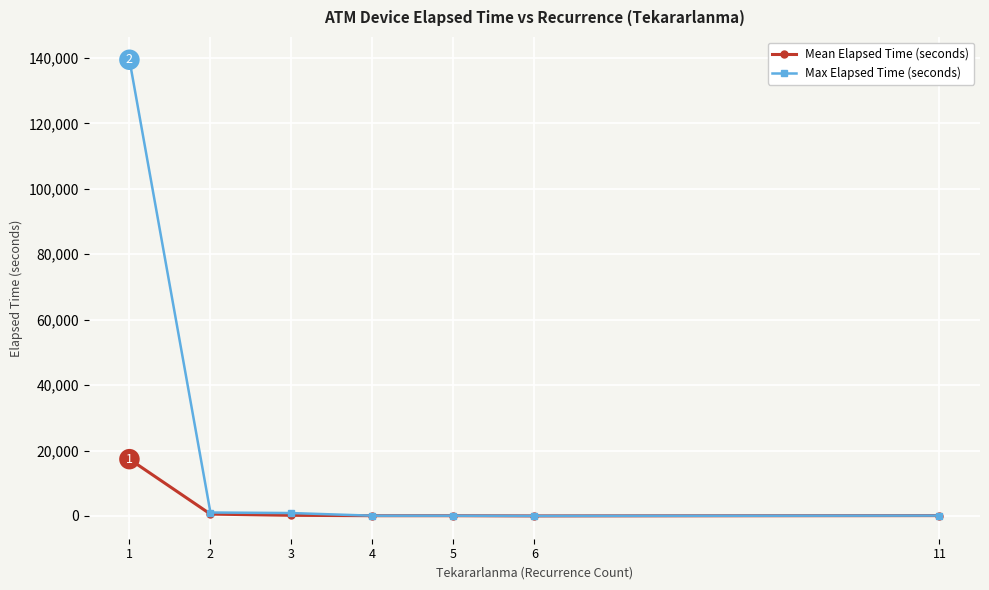

How many lines are shown in the chart?

2